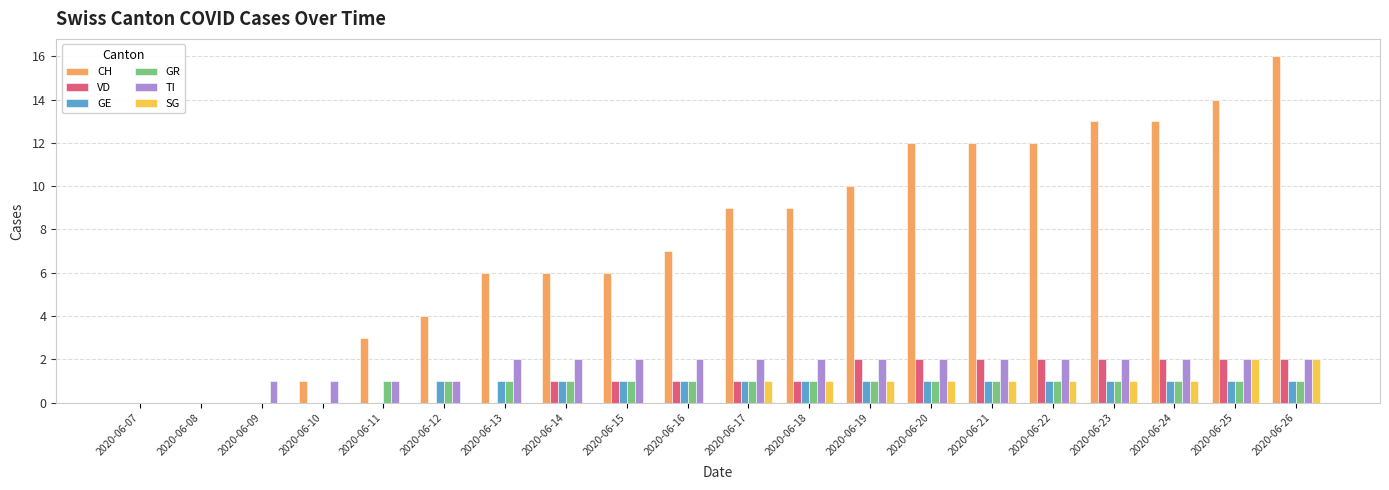

How many series are shown in this chart?

6